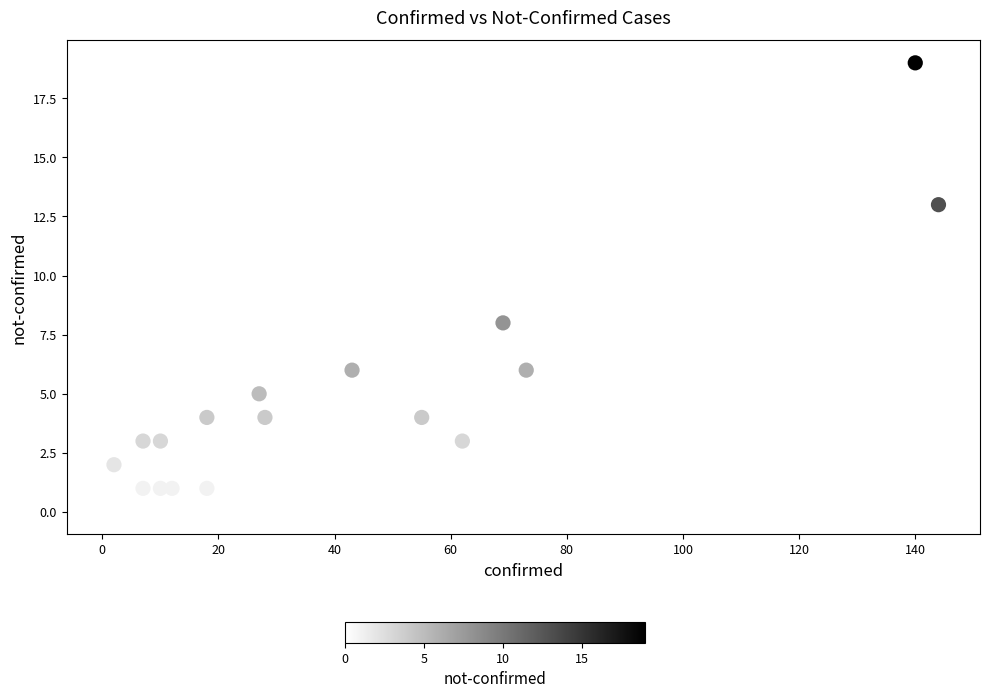

What Y value in the scatter plot is closest to 9?

8